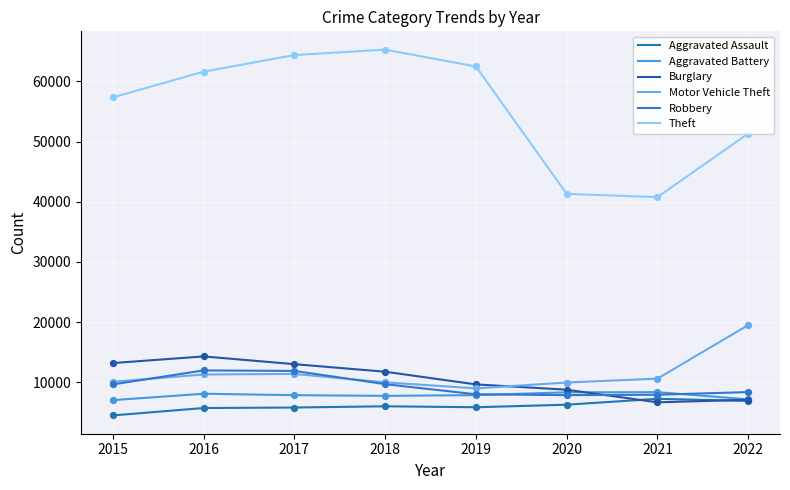

Is the value of Motor Vehicle Theft at 2021 greater than the value of Aggravated Assault at 2020?

Yes